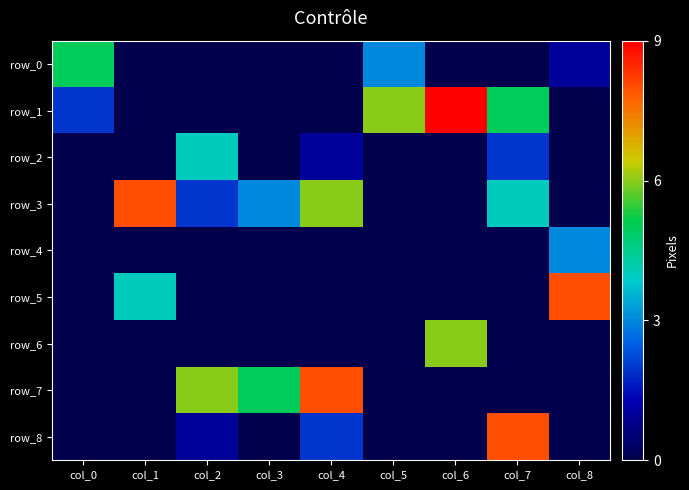

Reading left to right, what are all the values shown in this chart?

row_0: 5	0	0	0	0	3	0	0	1
row_1: 2	0	0	0	0	6	9	5	0
row_2: 0	0	4	0	1	0	0	2	0
row_3: 0	8	2	3	6	0	0	4	0
row_4: 0	0	0	0	0	0	0	0	3
row_5: 0	4	0	0	0	0	0	0	8
row_6: 0	0	0	0	0	0	6	0	0
row_7: 0	0	6	5	8	0	0	0	0
row_8: 0	0	1	0	2	0	0	8	0